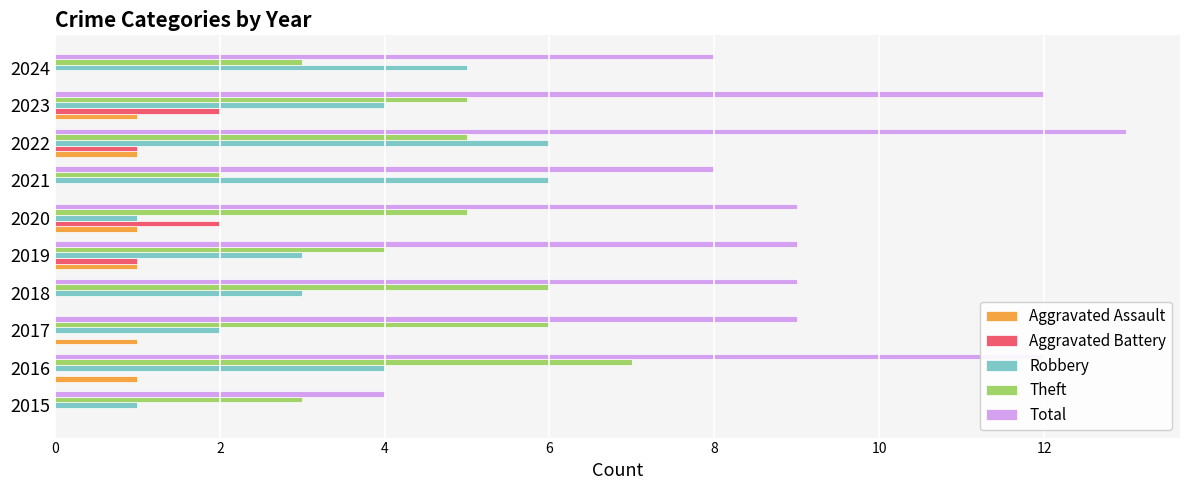

What is the highest value of the Robbery series?

6